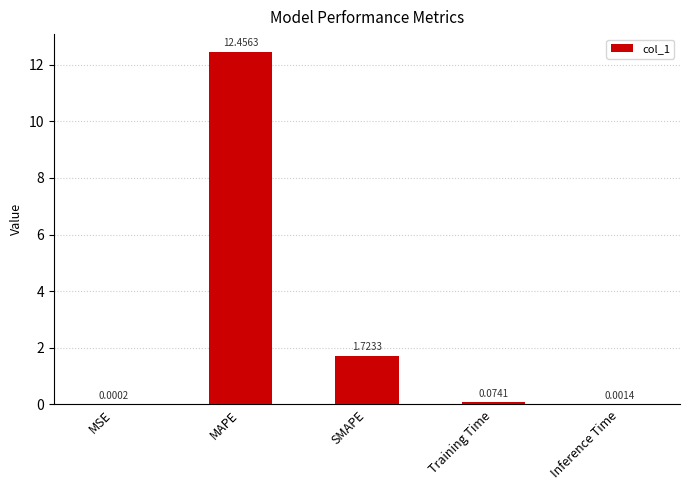

What is the sum of all values?

14.3